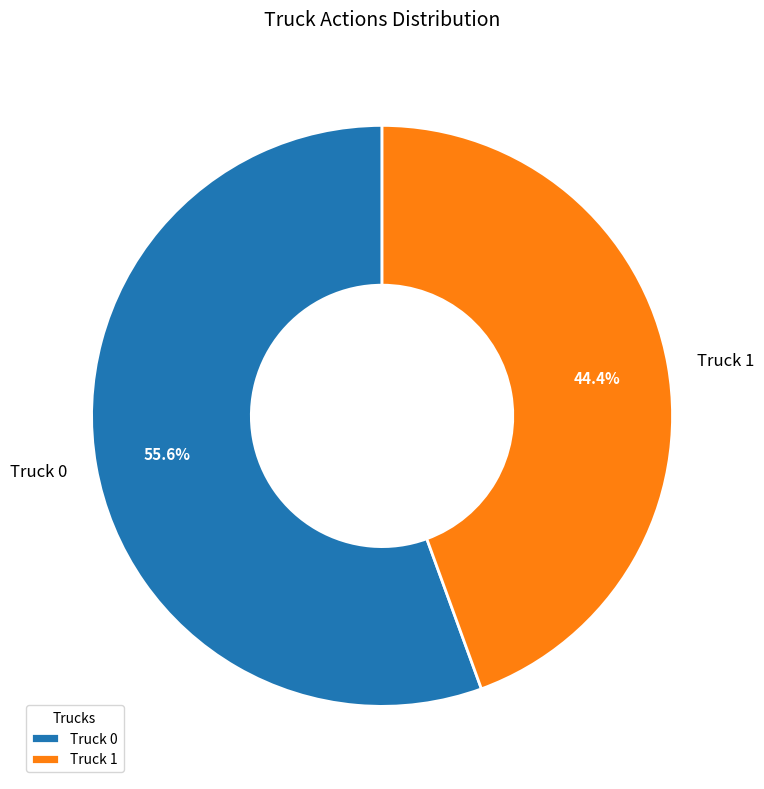

Does any single category account for the majority?

Yes